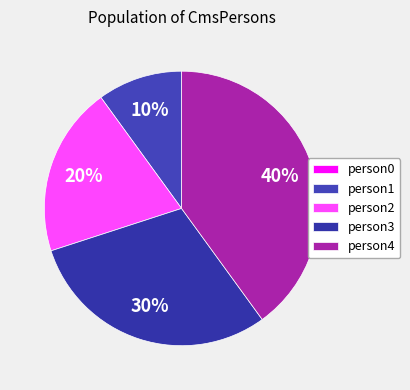

To the nearest percent, what portion does person4 represent?

40%